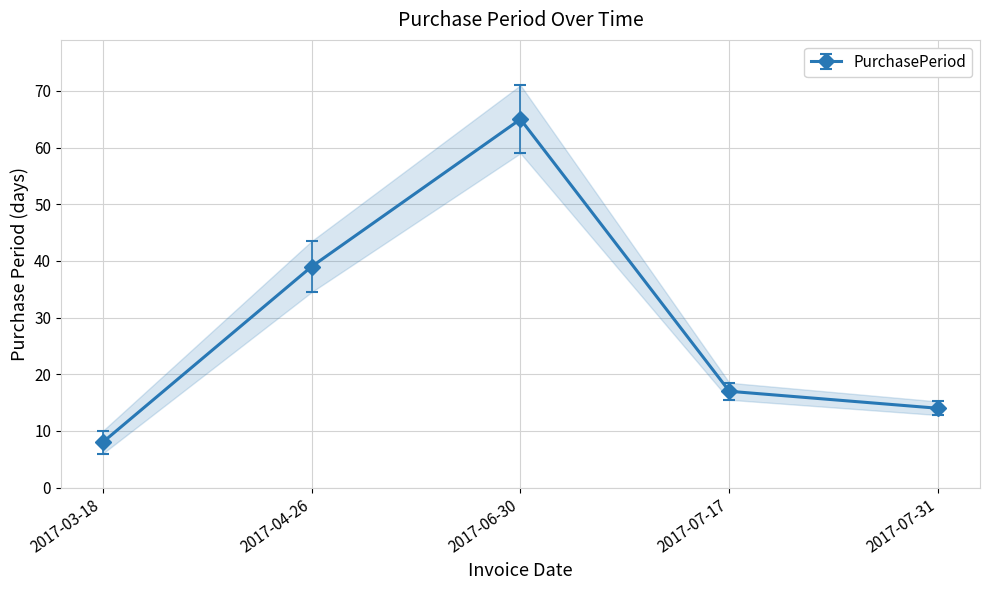

List the labels in order of value, smallest first.

2017-03-18, 2017-07-31, 2017-07-17, 2017-04-26, 2017-06-30